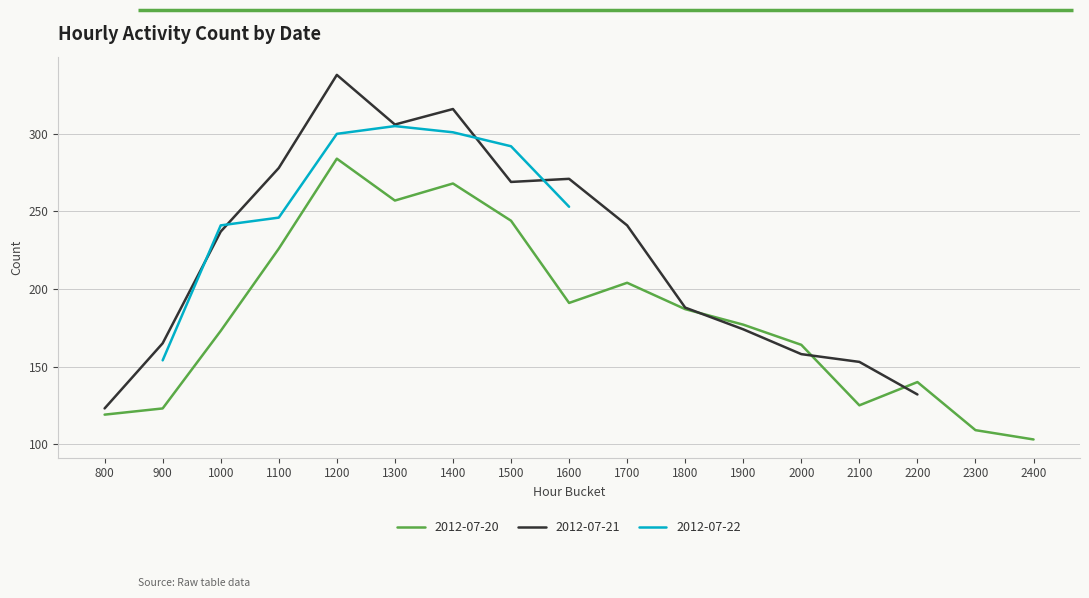

True or false: 2012-07-20 has a value of 244 at 1500.

True